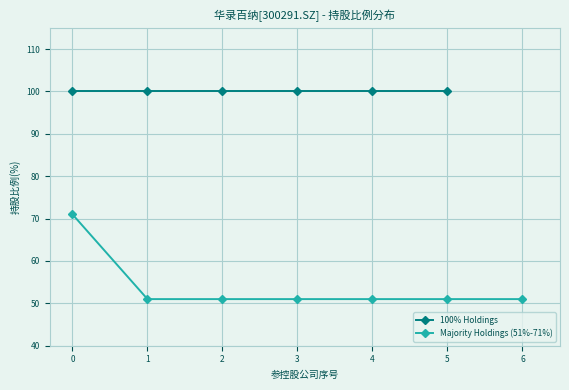

The Majority Holdings (51%-71%) series shows 51 at 6. True or false?

True